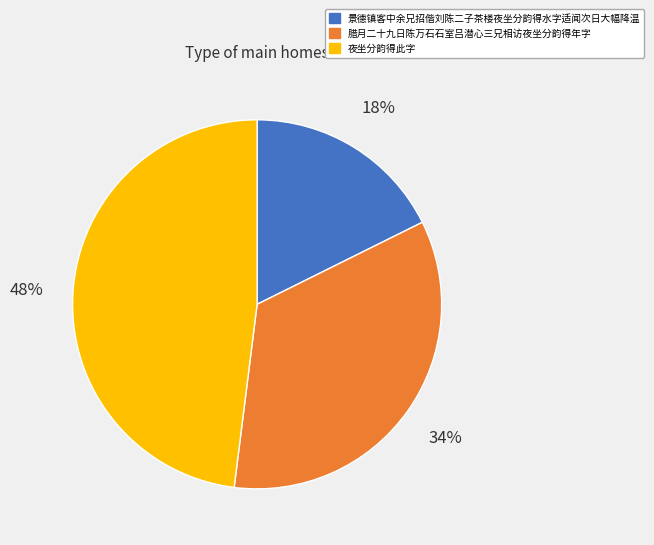

Combined, do 腊月二十九日陈万石石室吕潜心三兄相访夜坐分韵得年字 and 景德镇客中余兄招偕刘陈二子茶楼夜坐分韵得水字适闻次日大幅降温 account for over 50%?

Yes